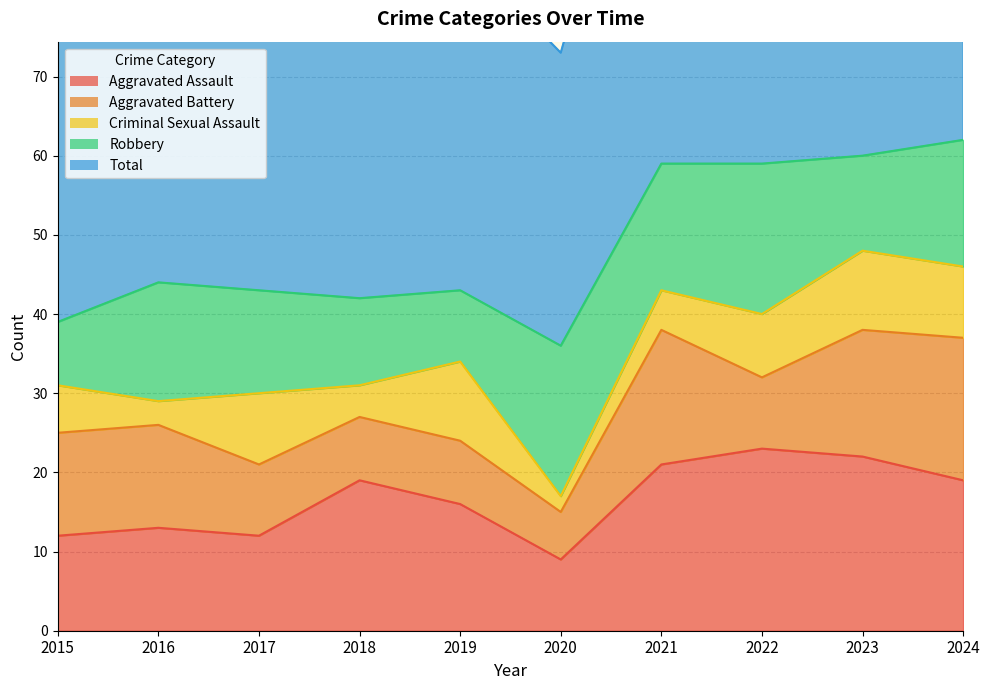

What is the difference between the highest and lowest values at 2024?

53